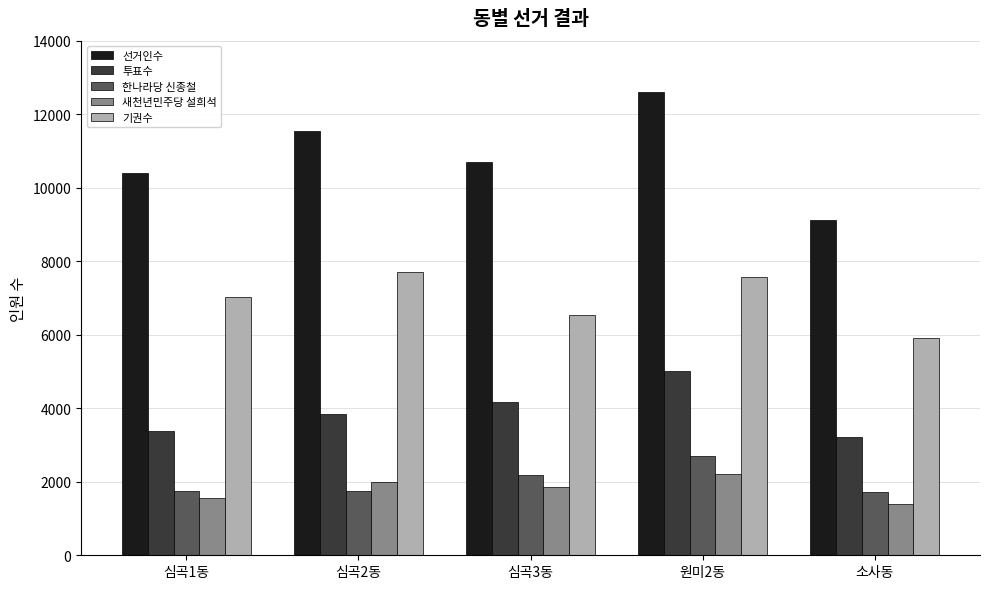

Count the number of data series in this chart.

5